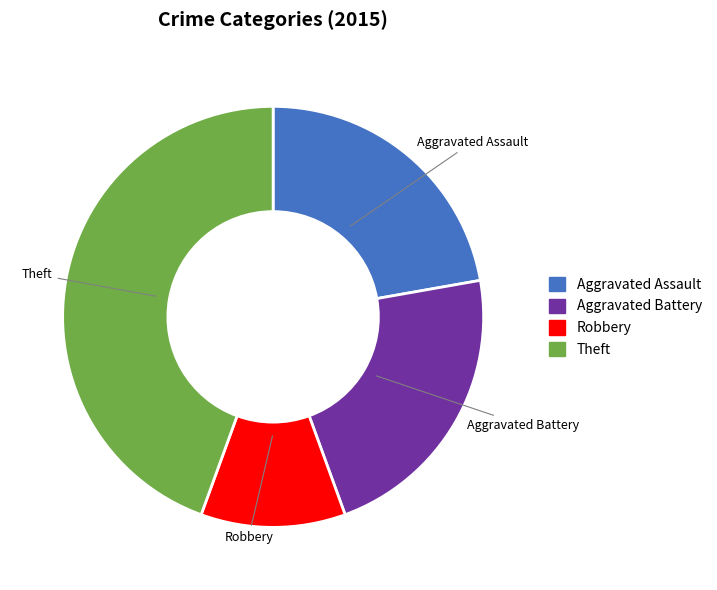

Is there any slice that represents more than half of the pie?

No